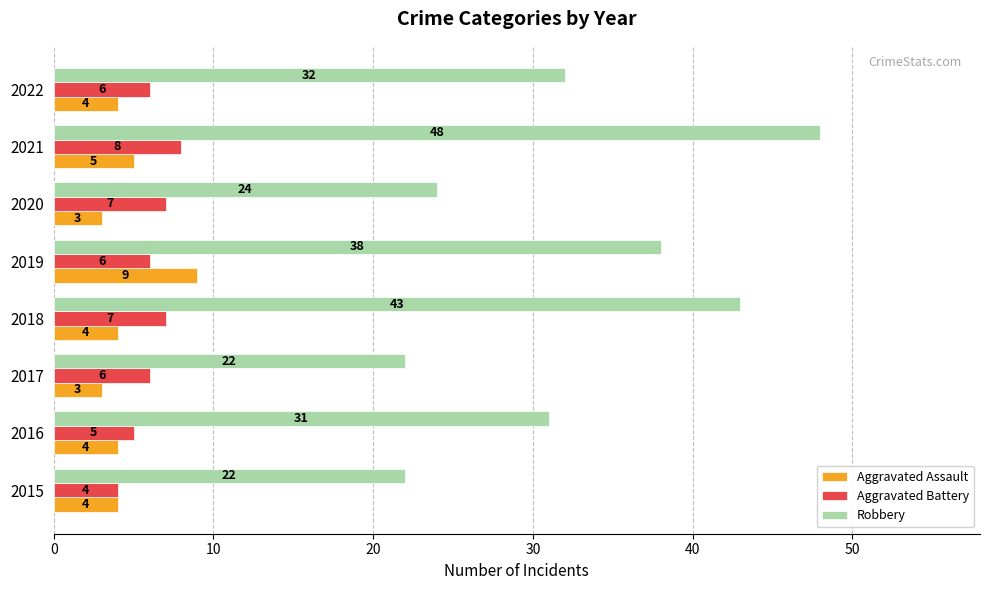

Rank the series by their maximum value, from lowest to highest.

Aggravated Battery, Aggravated Assault, Robbery